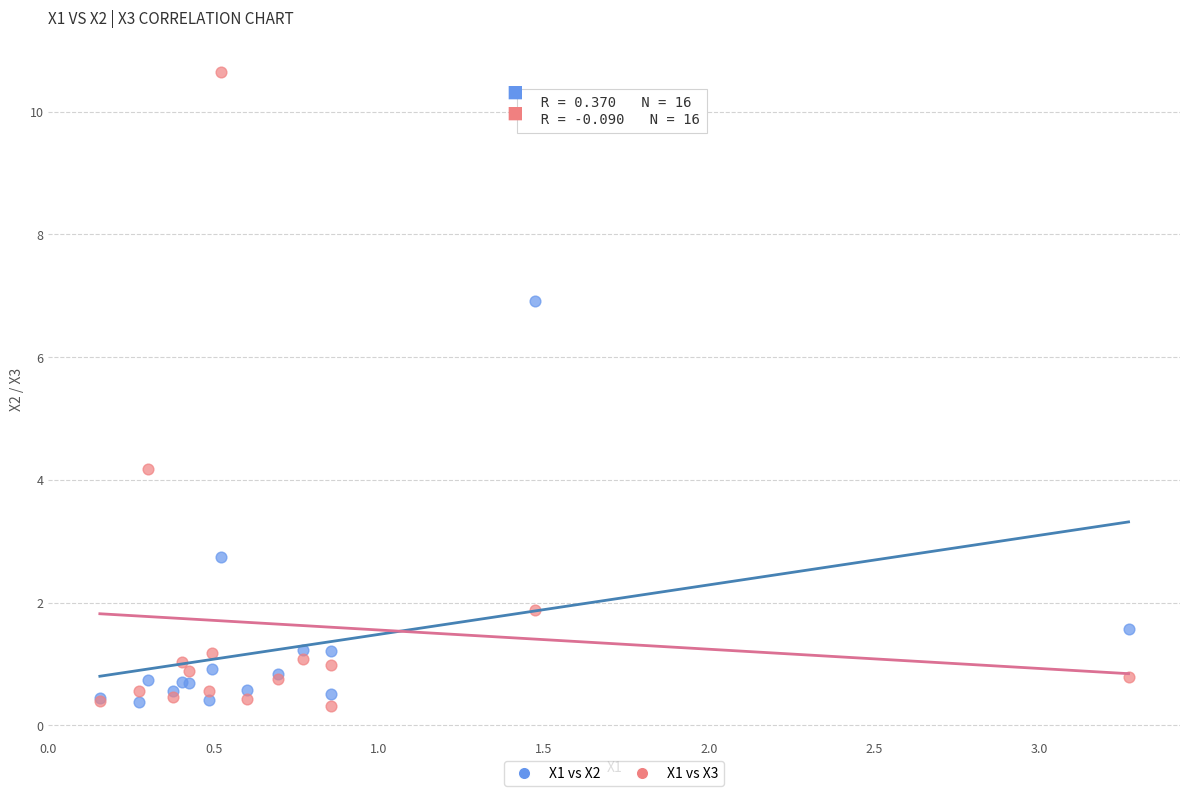

Across all series, what Y value is closest to 5?

4.2